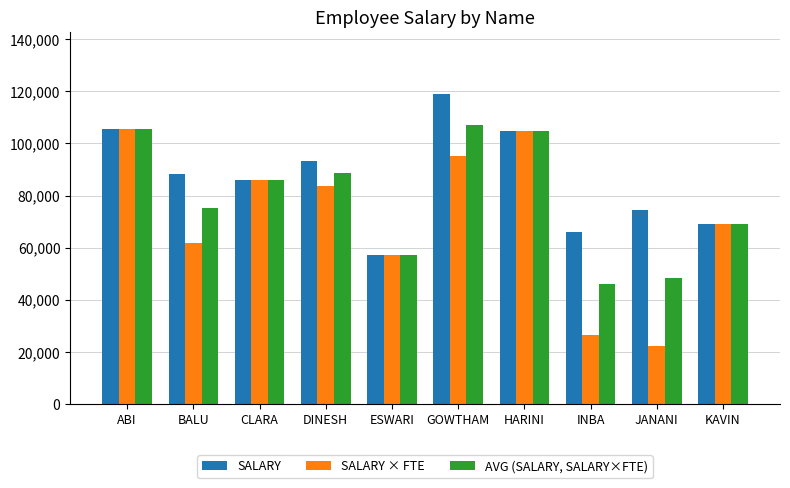

Which series has the largest total across all categories?

SALARY